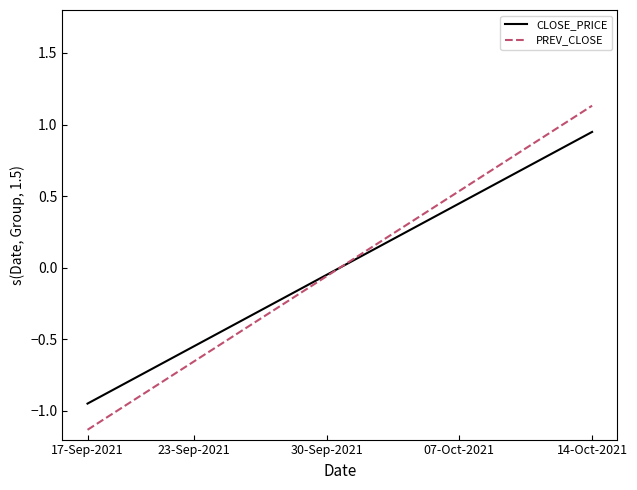

Which series has the widest spread of values?

PREV_CLOSE